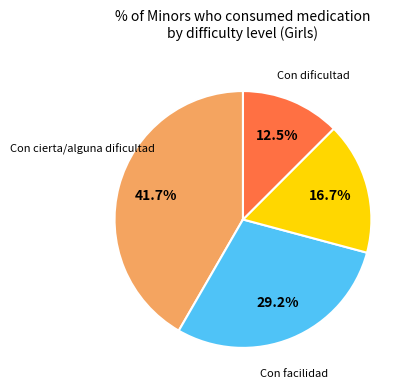

Is there a majority slice in this chart?

No